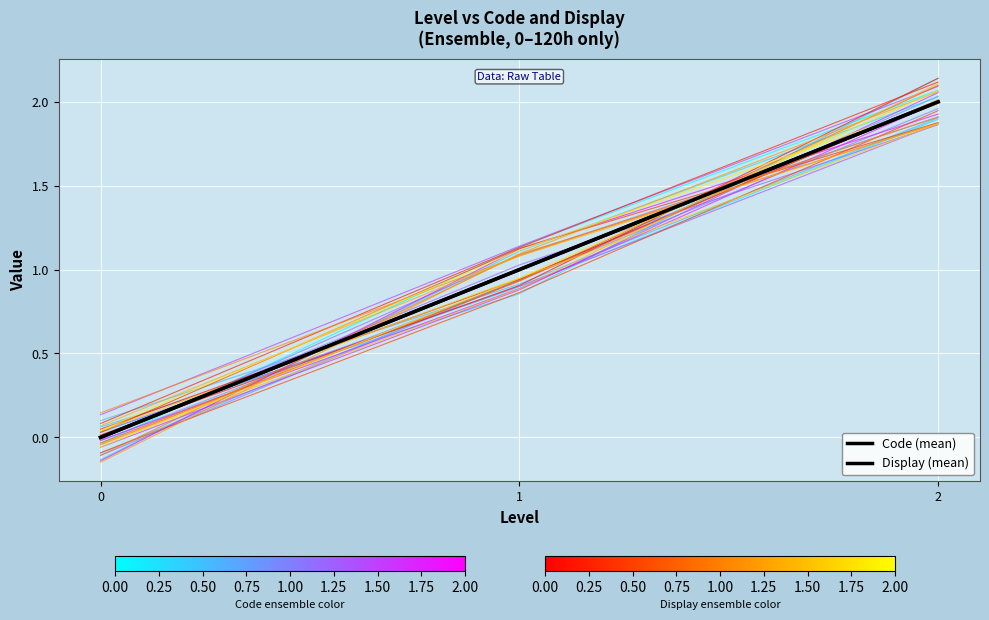

Does the chart display data point markers on the line(s)?

No